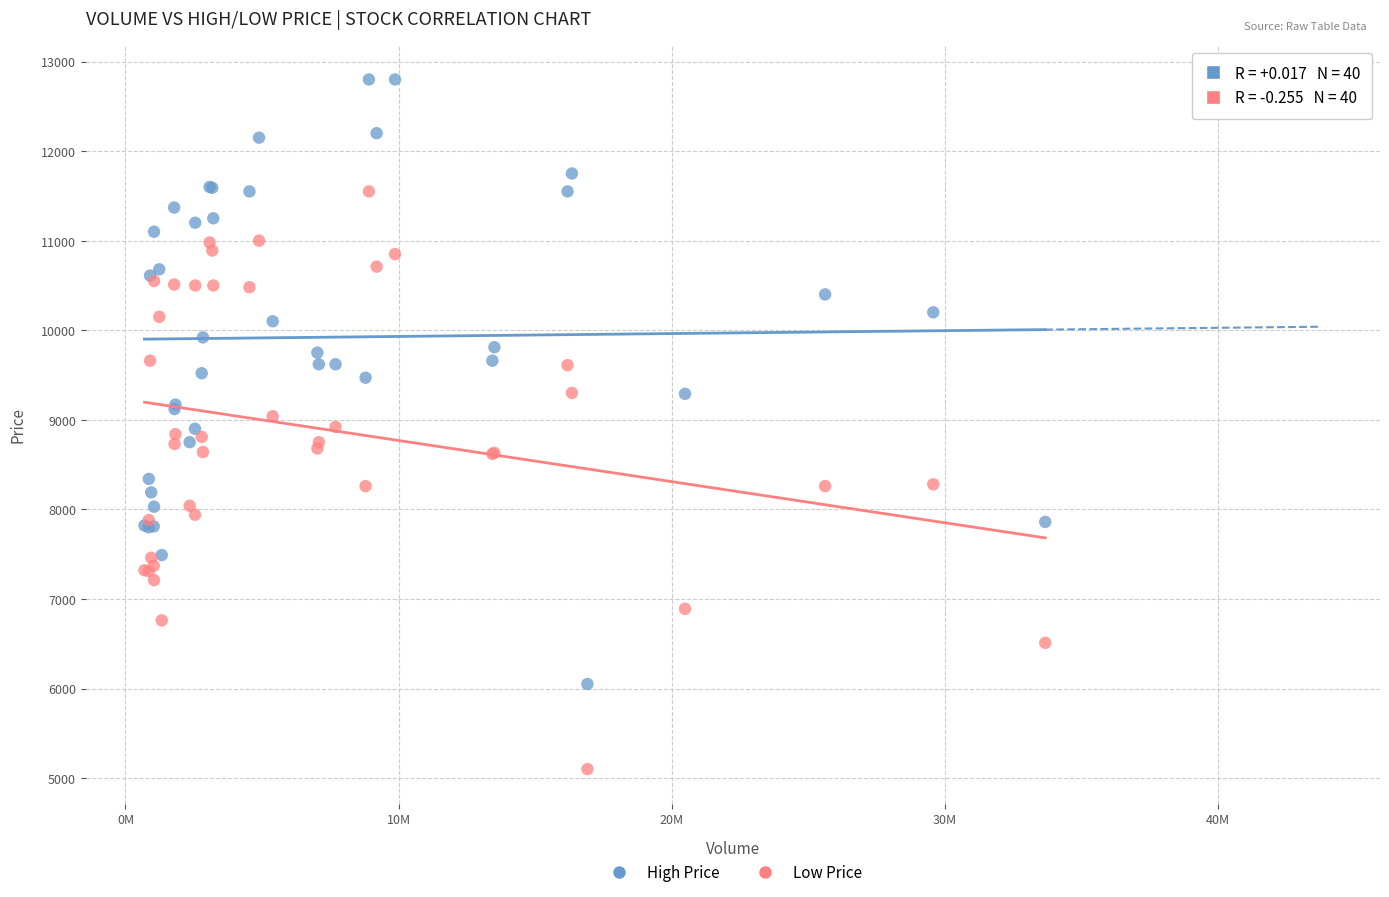

What is the X range (max minus min) for the scatter plot?

32981196